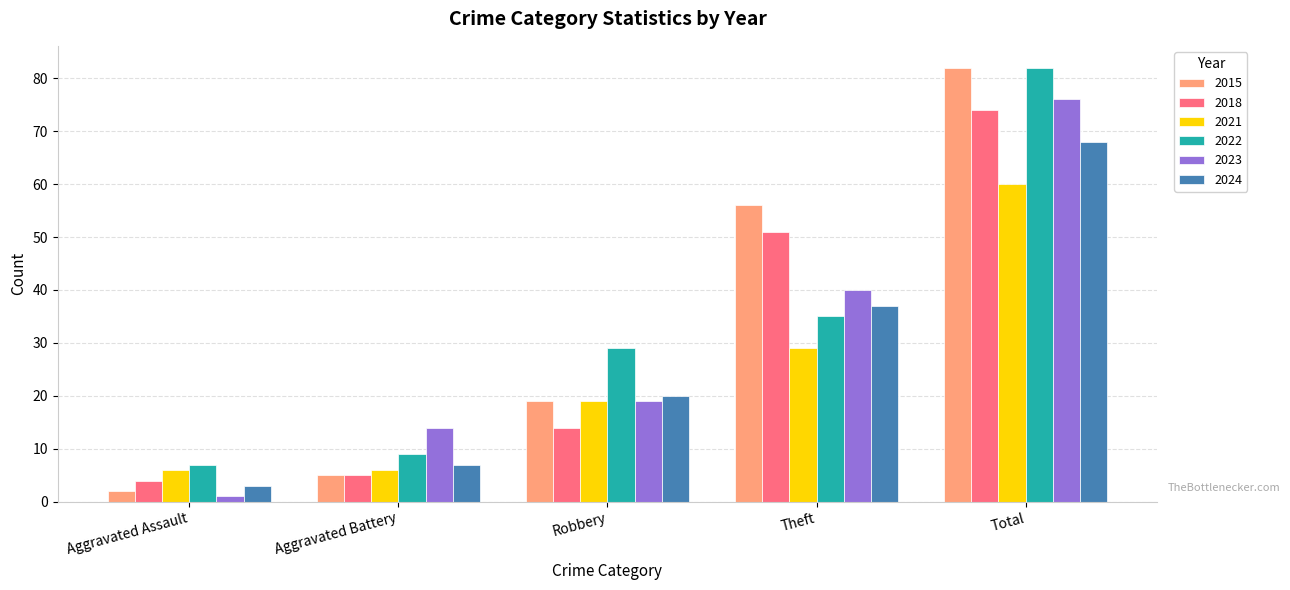

What is the sum of all 2015 values?

164